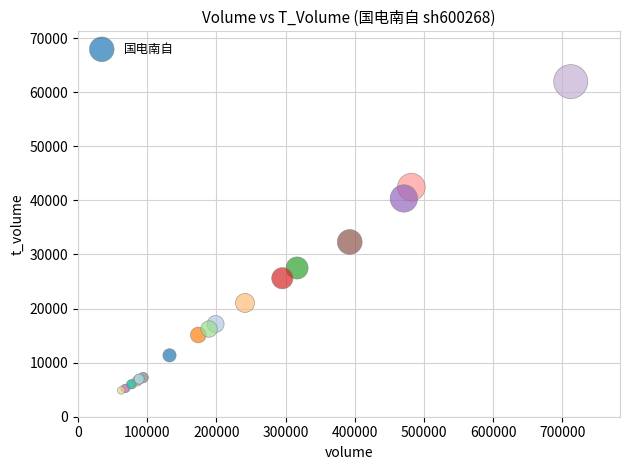

What Y value in the scatter plot is closest to 33420?

32310